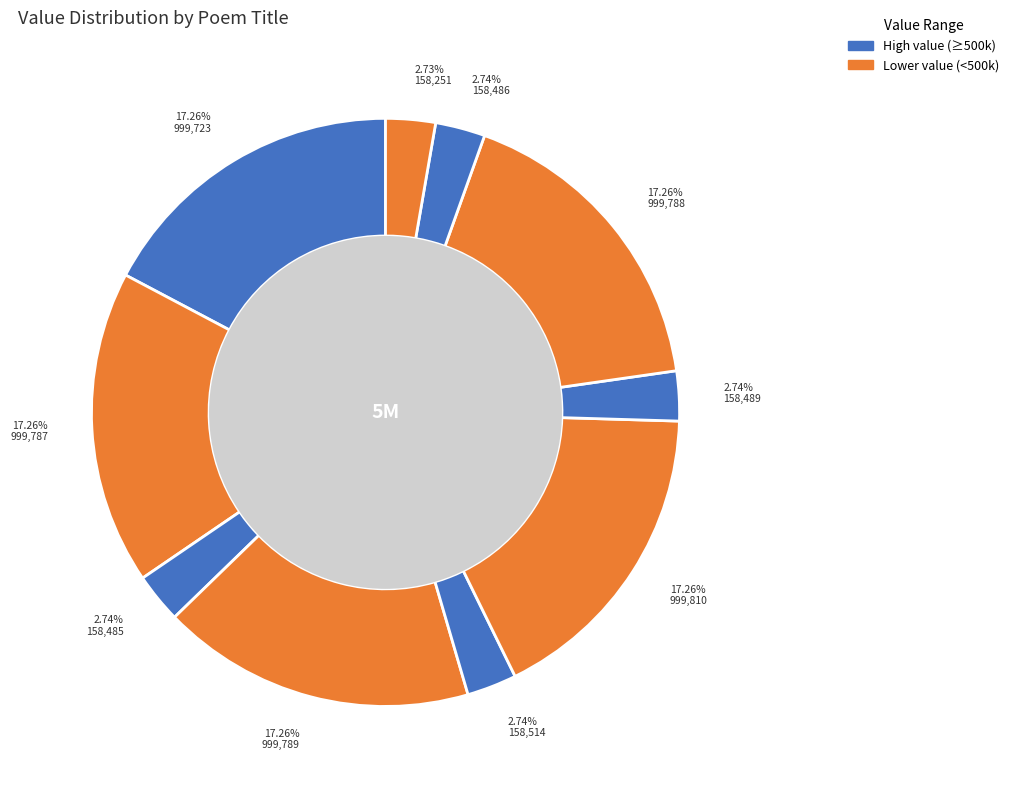

To the nearest percent, what is the average slice percentage?

10%